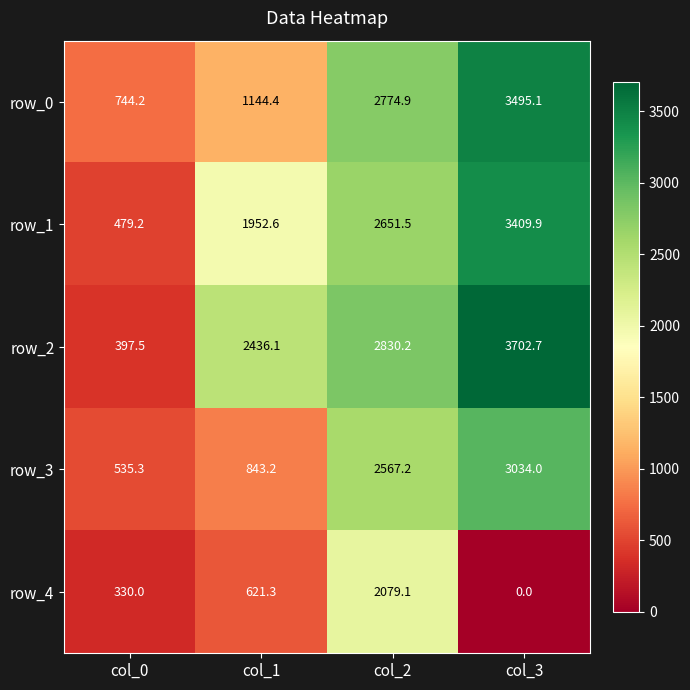

Which series has the largest range (max minus min)?

row_2